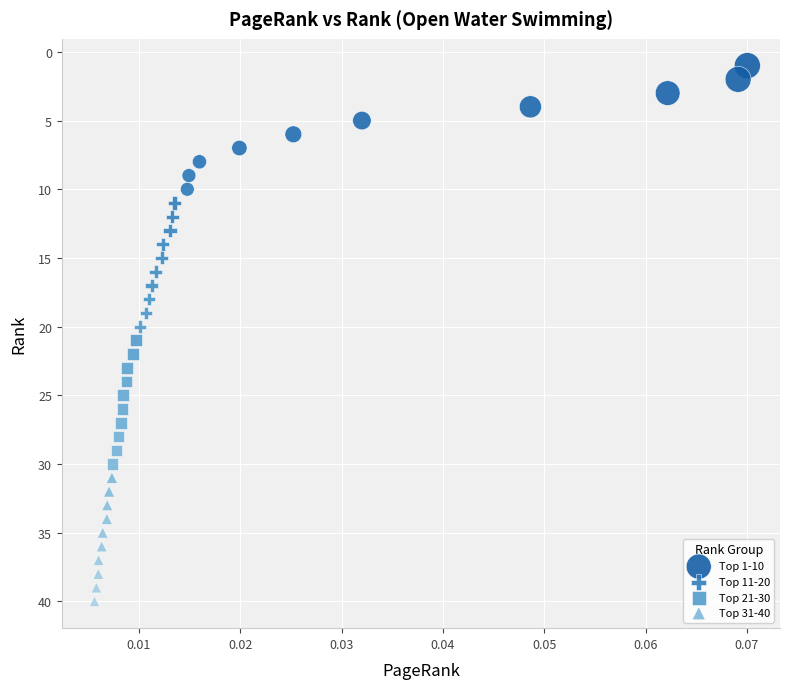

What are all the series names shown in the legend?

Top 1-10, Top 11-20, Top 21-30, Top 31-40